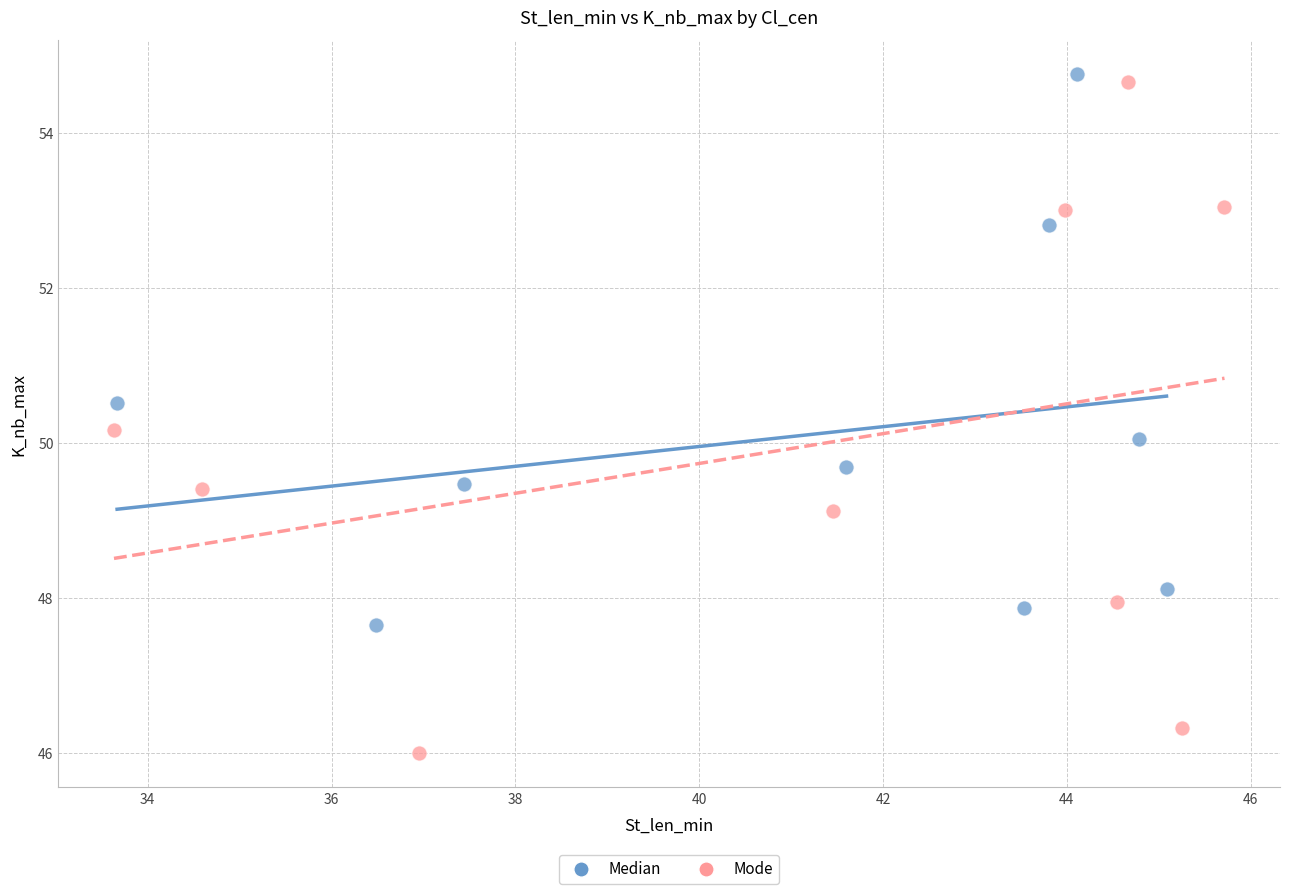

Which series reaches the minimum Y coordinate?

Mode